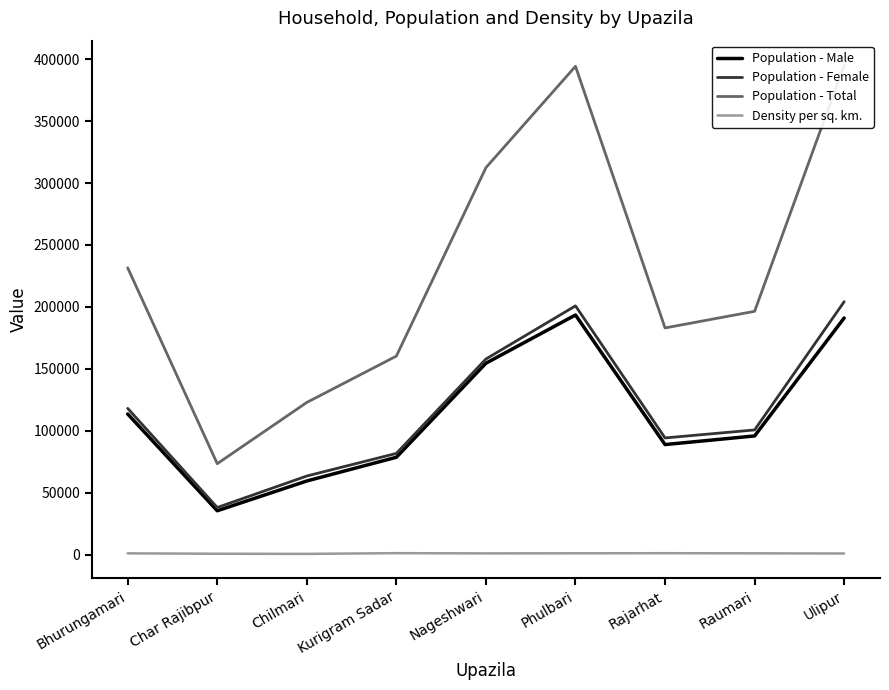

What is the average value of the Population - Male series?

112271